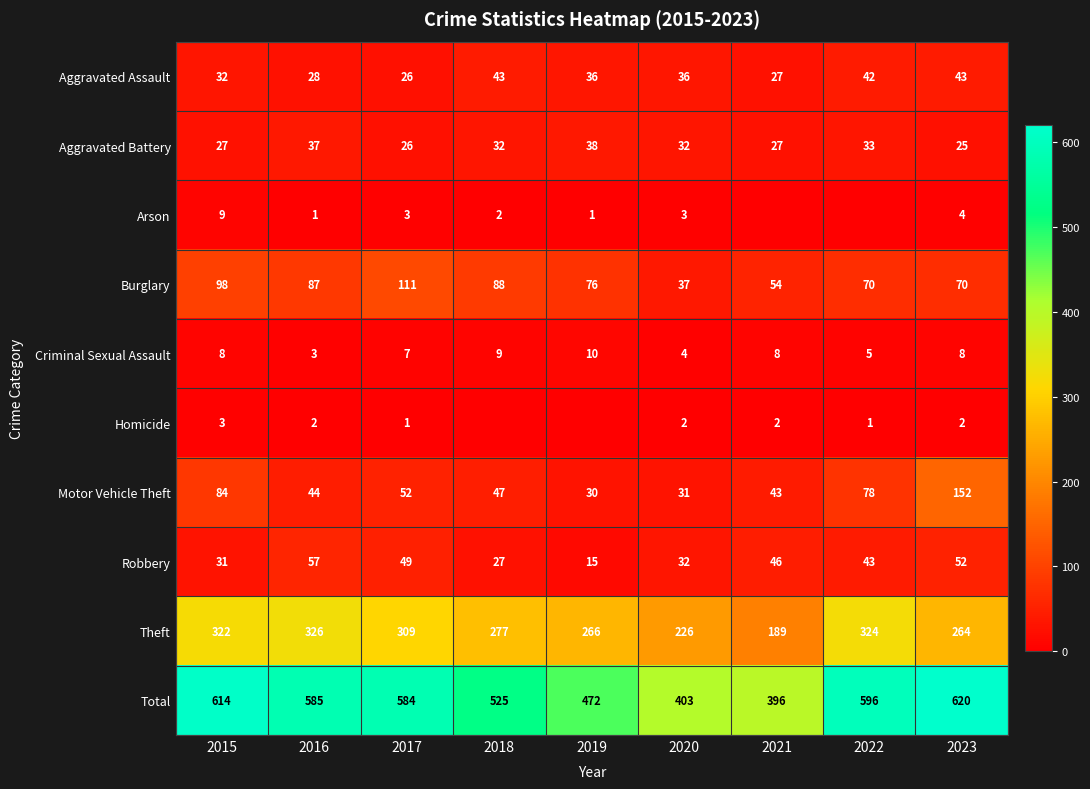

The value of Theft at 2019 is 266. True or false?

True